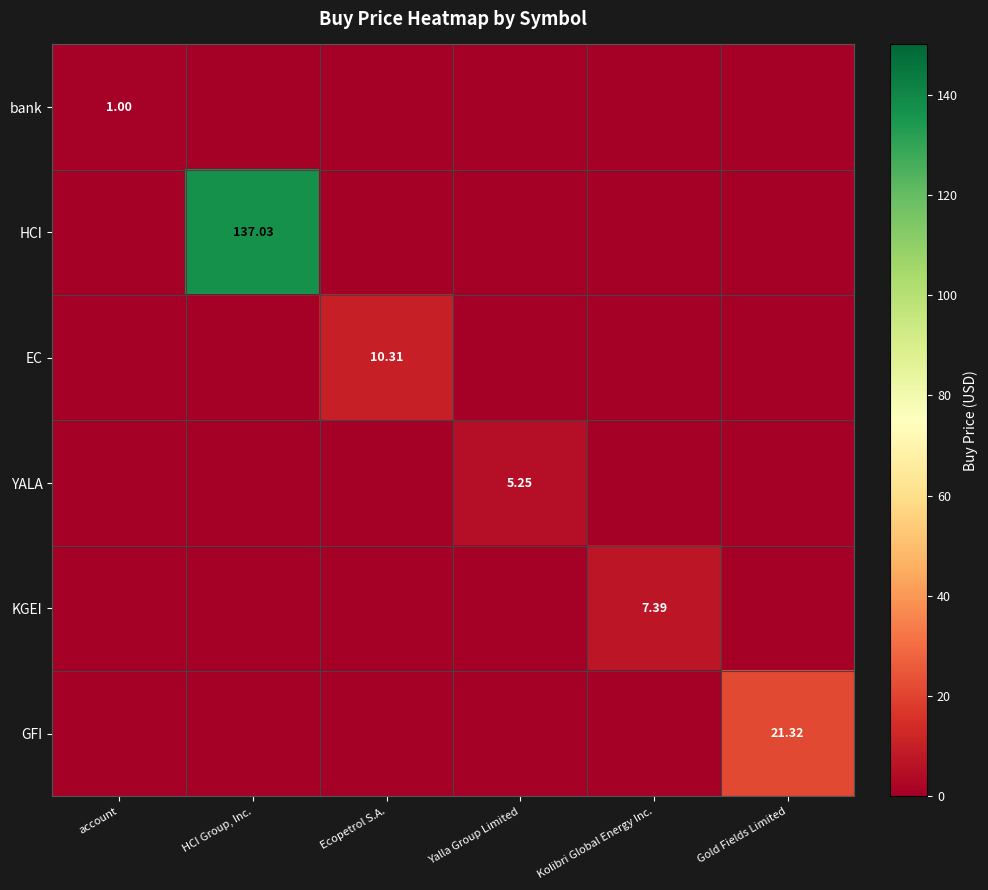

Which series changed the most between HCI Group, Inc. and Gold Fields Limited?

HCI